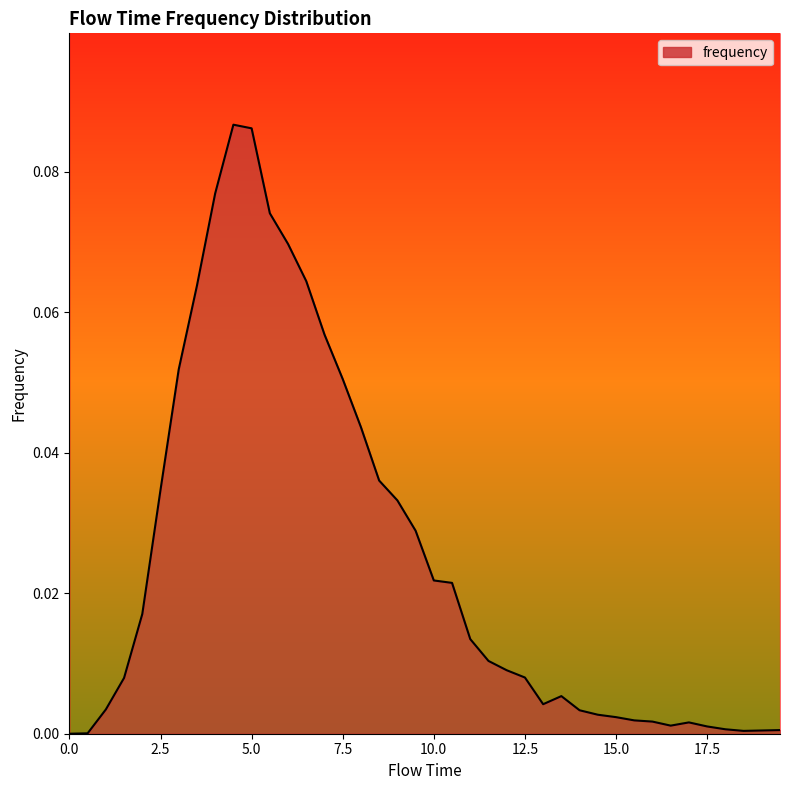

Reading left to right, what are all the values shown in this chart?

0.0=0.0	0.5=0.0	1.0=0.0	1.5=0.0	2.0=0.0	2.5=0.0	3.0=0.1	3.5=0.1	4.0=0.1	4.5=0.1	5.0=0.1	5.5=0.1	6.0=0.1	6.5=0.1	7.0=0.1	7.5=0.1	8.0=0.0	8.5=0.0	9.0=0.0	9.5=0.0	10.0=0.0	10.5=0.0	11.0=0.0	11.5=0.0	12.0=0.0	12.5=0.0	13.0=0.0	13.5=0.0	14.0=0.0	14.5=0.0	15.0=0.0	15.5=0.0	16.0=0.0	16.5=0.0	17.0=0.0	17.5=0.0	18.0=0.0	18.5=0.0	19.0=0.0	19.5=0.0